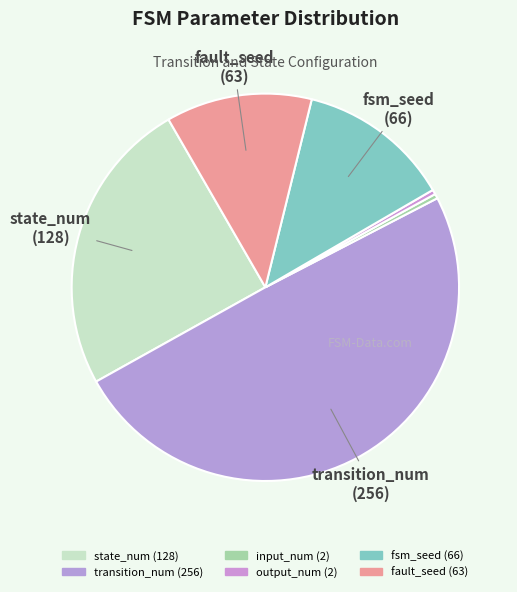

Count the number of slices in the pie.

6